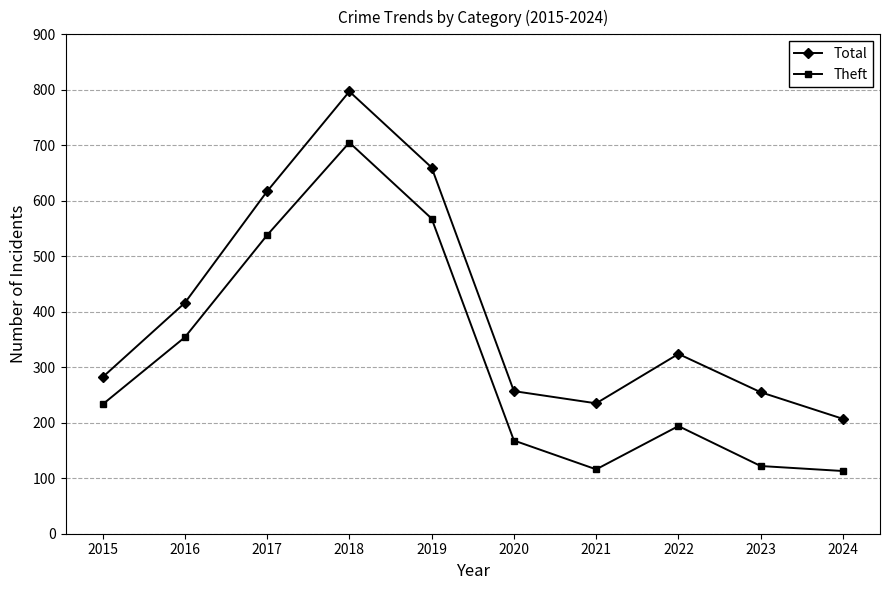

Is it true that Theft equals 354 at 2016?

True